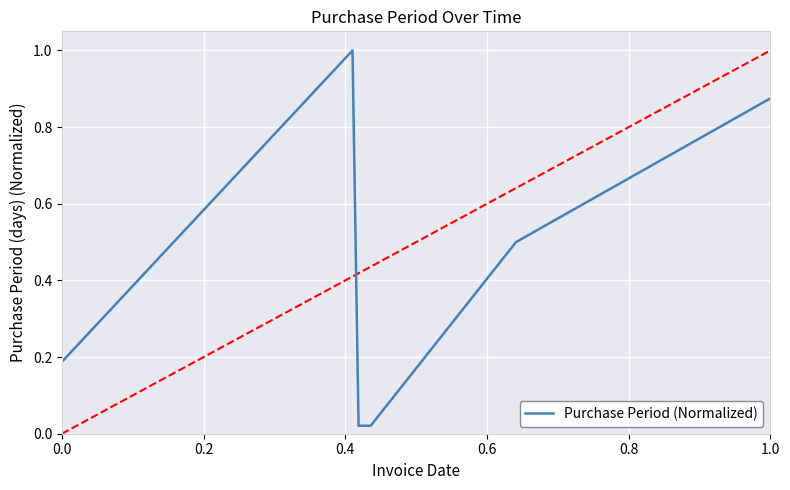

True or false: the data has more than 2 interior local peaks.

False